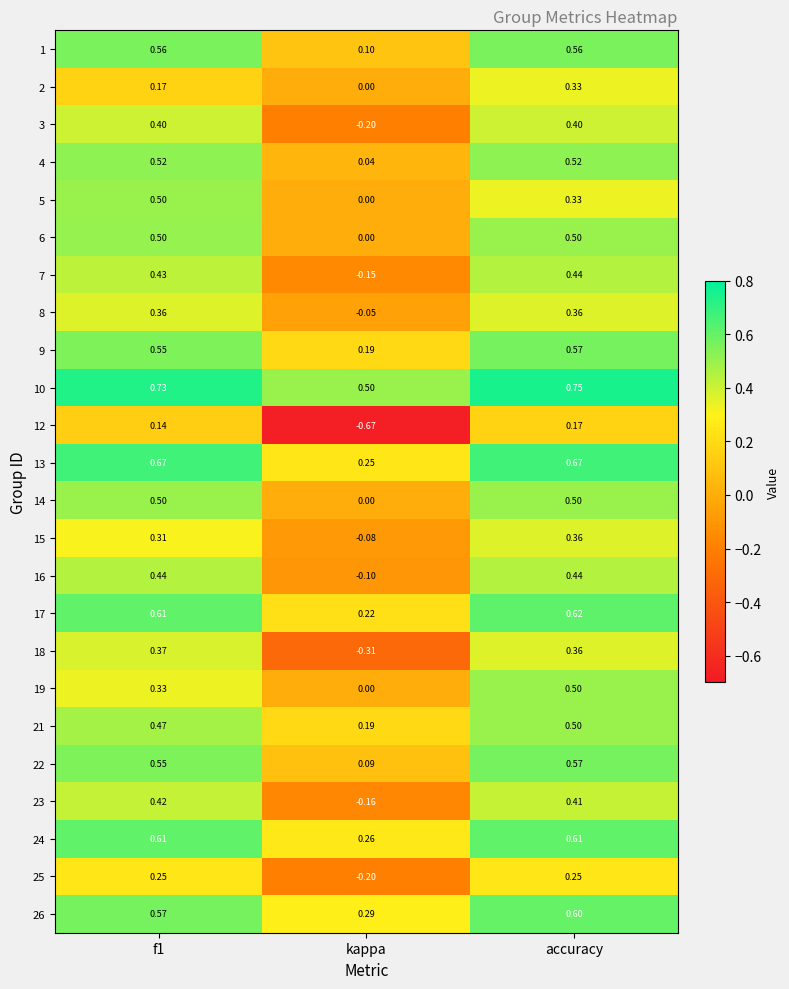

Which series has the largest range (max minus min)?

12